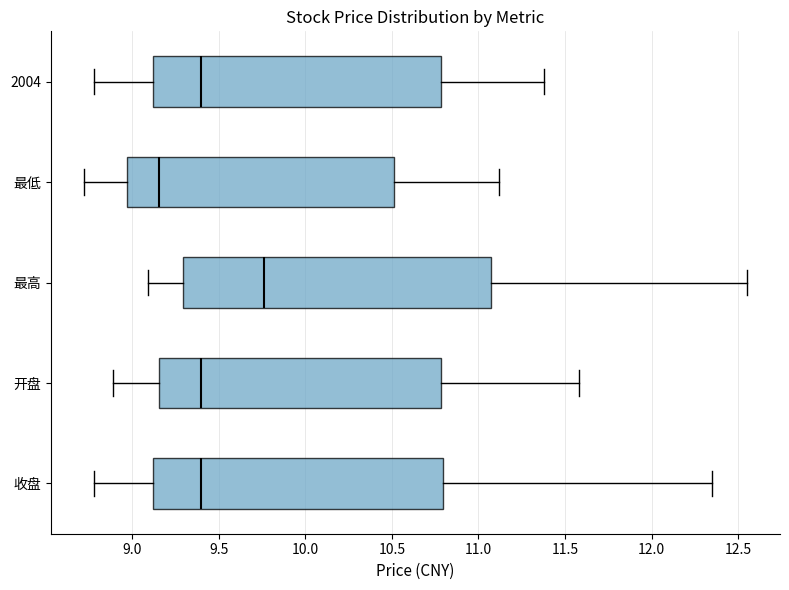

Reading bottom to top, transcribe this box plot: for each box, give where its median line is, the range the box spans, and where its two whiskers end, as read against the x-axis. The values are not printed on the chart, so give them approximately, as read against the axis.

收盘: median 9.40, box 9.10 to 10.80, whiskers 8.80 to 12.35
开盘: median 9.40, box 9.15 to 10.80, whiskers 8.90 to 11.60
最高: median 9.75, box 9.30 to 11.10, whiskers 9.10 to 12.55
最低: median 9.15, box 8.95 to 10.50, whiskers 8.70 to 11.10
2004: median 9.40, box 9.10 to 10.80, whiskers 8.80 to 11.40